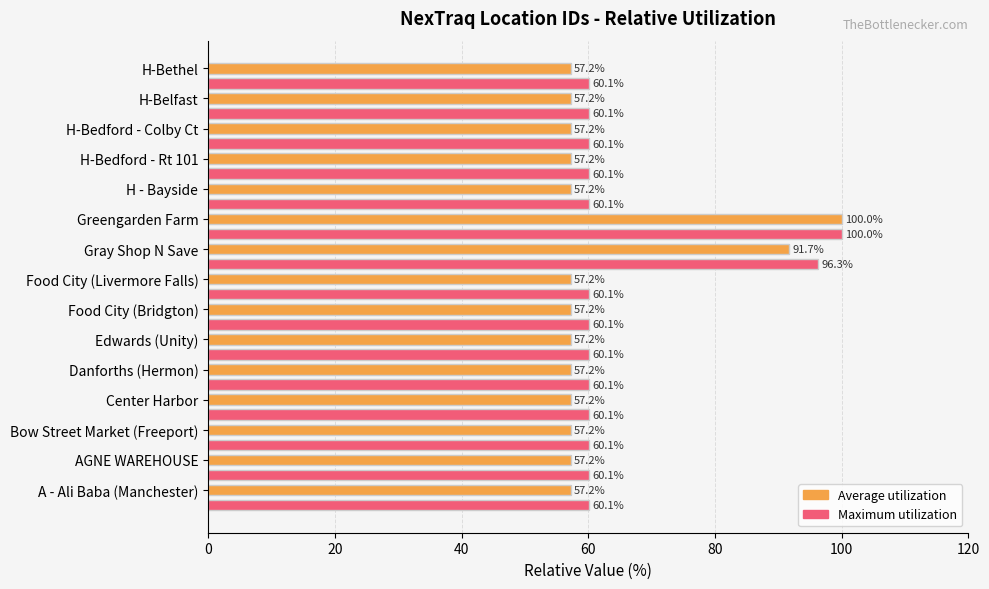

At which category is the sum across all series the highest?

Greengarden Farm